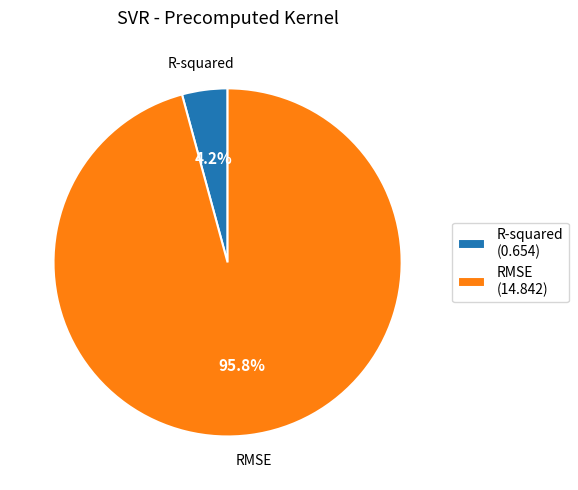

To the nearest percent, what is the difference between the RMSE and R-squared slice percentages?

92%